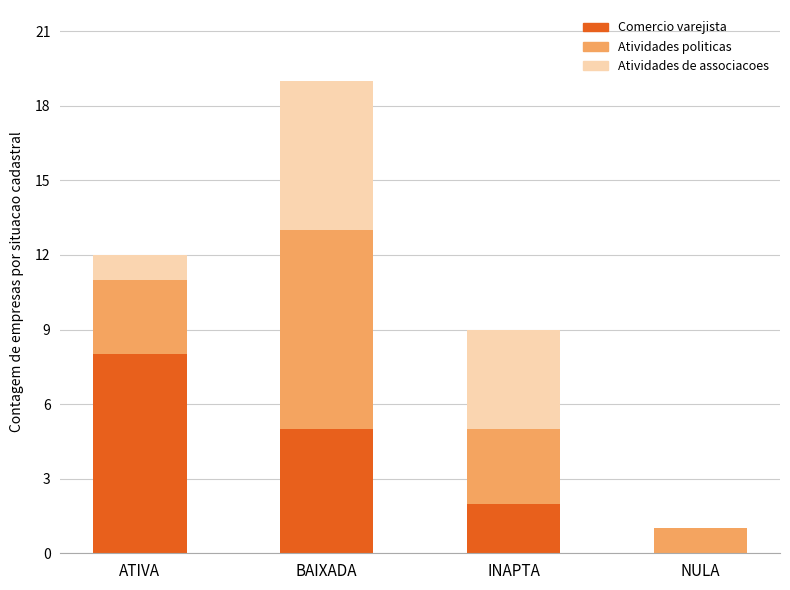

At which category is the sum across all series the highest?

BAIXADA